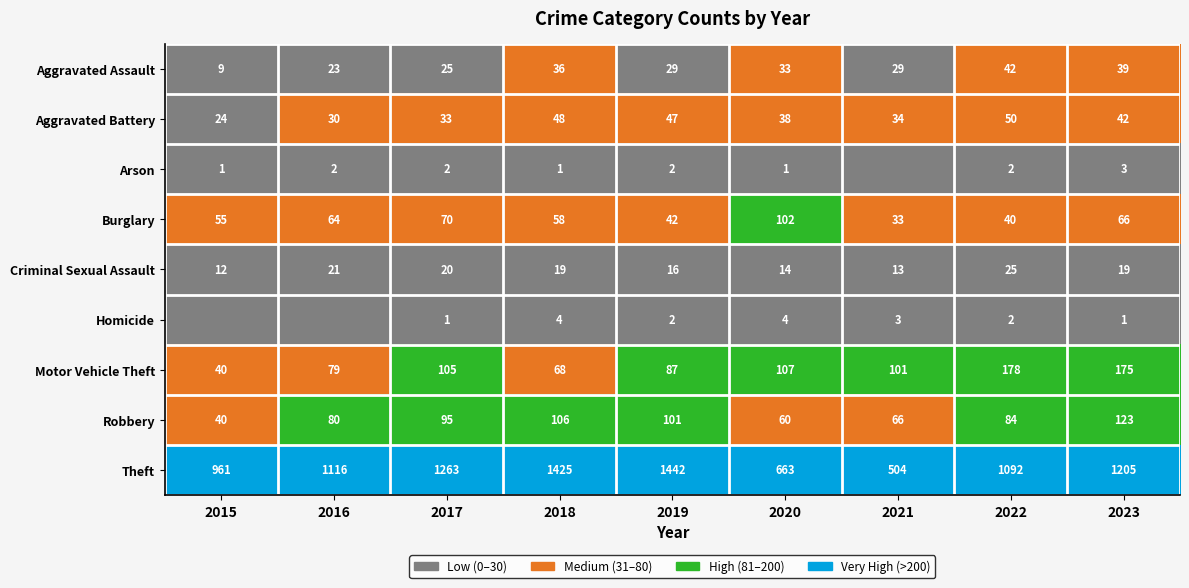

At which label does Aggravated Battery reach its minimum?

2015